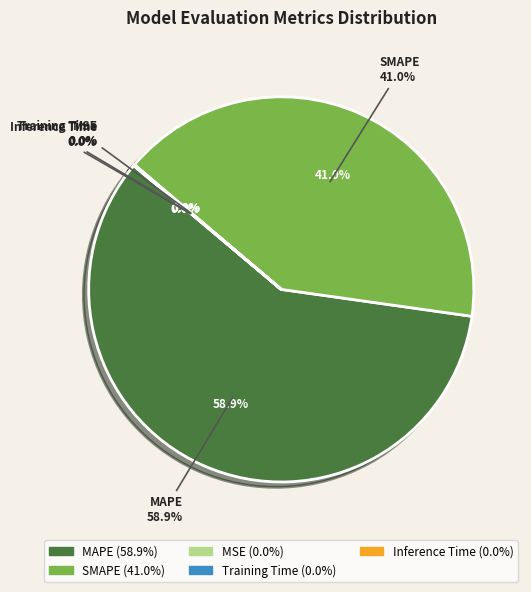

To the nearest percent, what percentage of the pie is MAPE?

59%